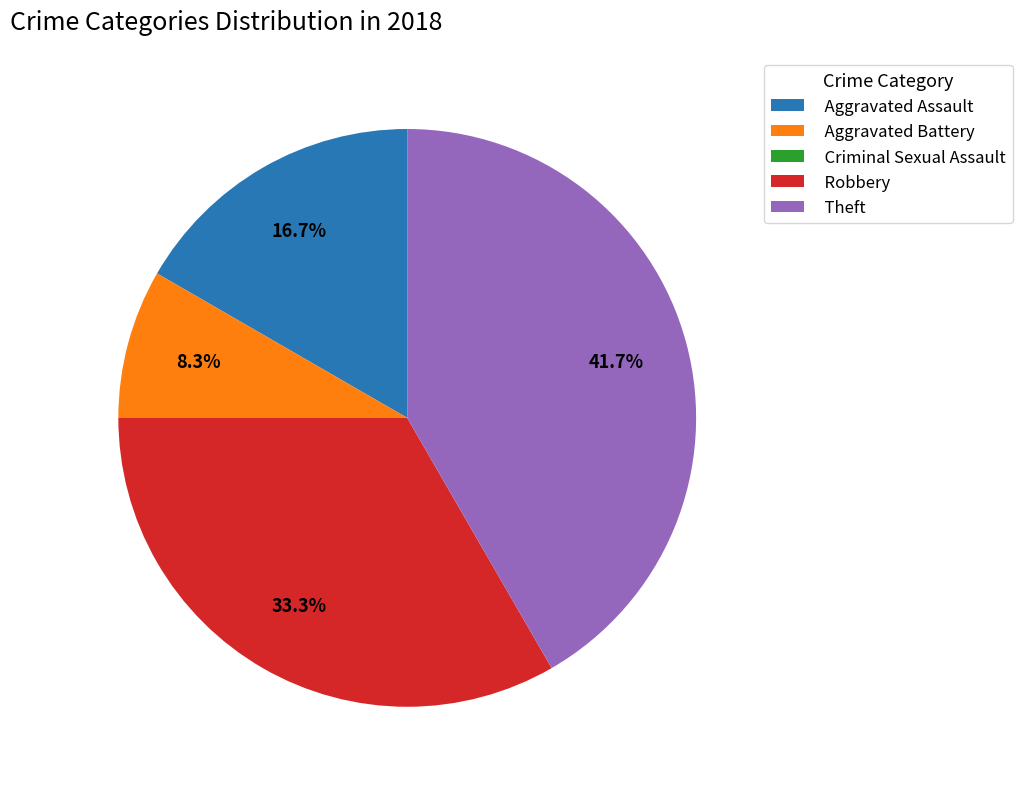

Combined, do Aggravated Battery and Robbery account for over 50%?

No